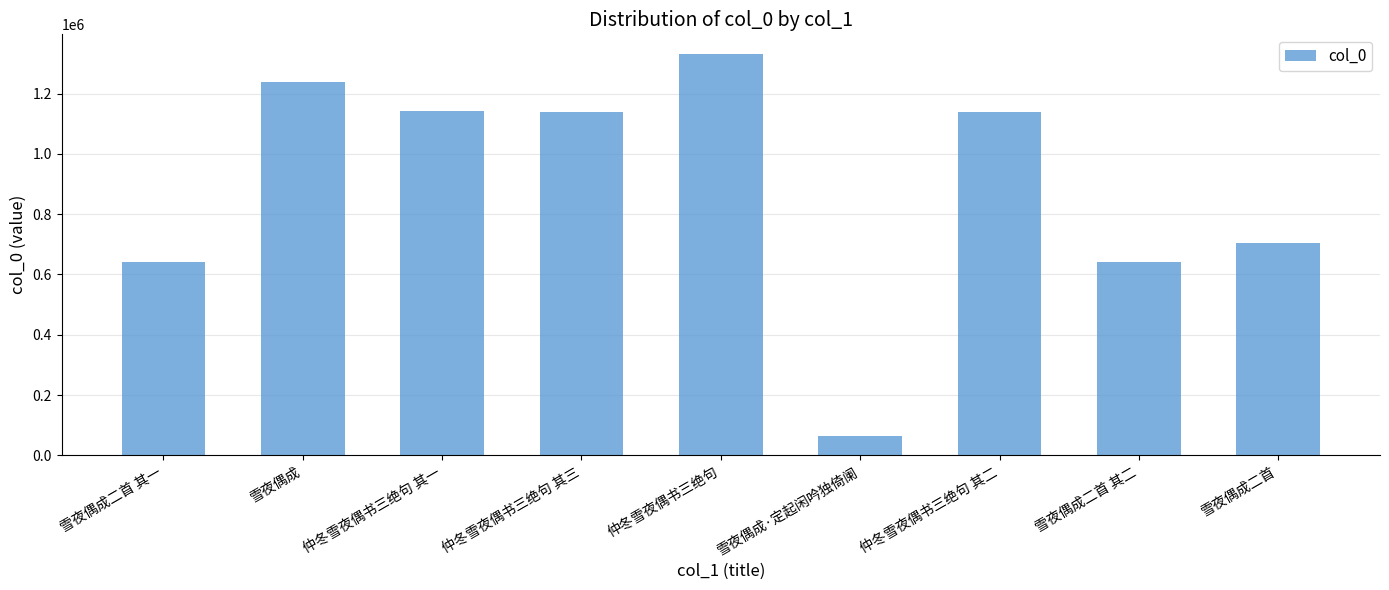

The value at 雪夜偶成 is 1238760. True or false?

True